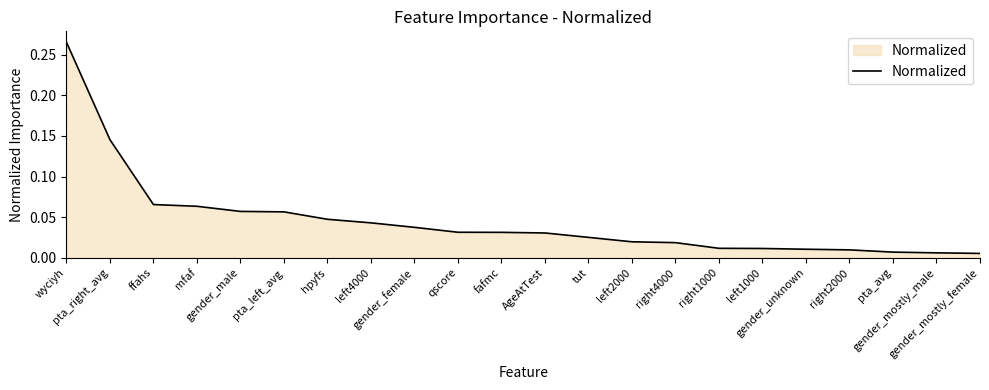

List the labels in order of value, smallest first.

gender_mostly_female, gender_mostly_male, pta_avg, right2000, gender_unknown, left1000, right1000, right4000, left2000, tut, AgeAtTest, fafmc, qscore, gender_female, left4000, hpyfs, pta_left_avg, gender_male, mfaf, ffahs, pta_right_avg, wyciyh